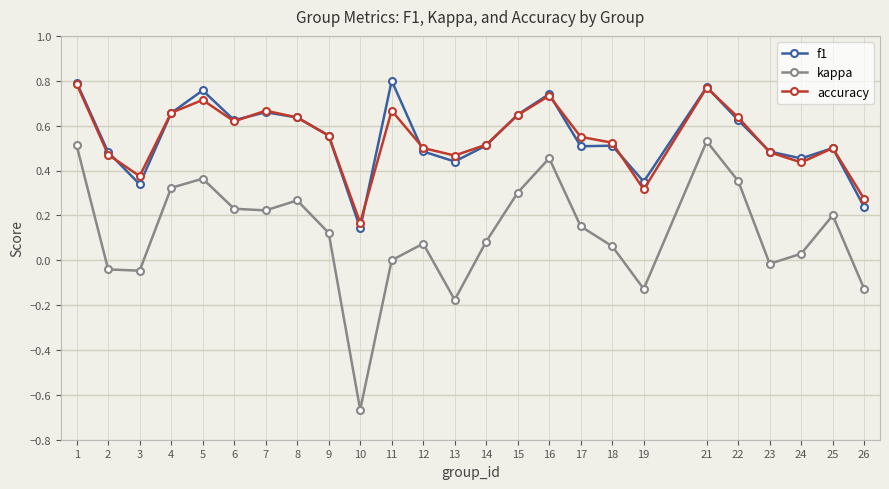

True or false: kappa and f1 cross at least once.

False